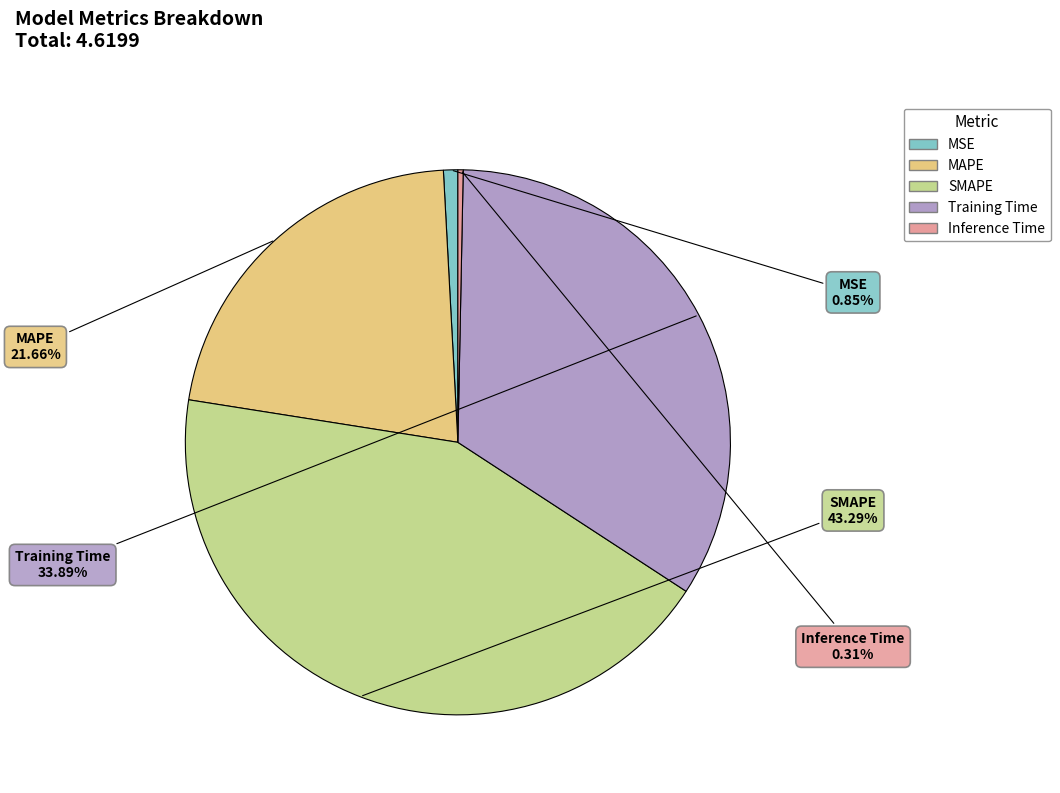

Does any single category account for the majority?

No